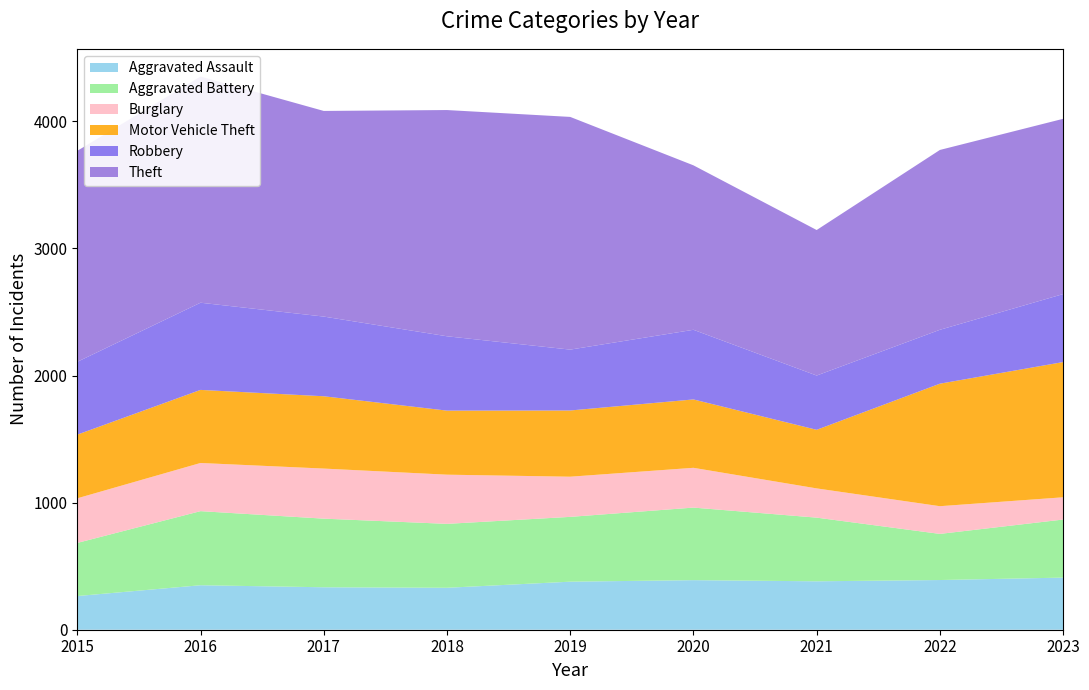

Reading right to left, transcribe all the data shown in this chart.

Aggravated Assault: 410	391	381	390	378	330	334	350	265
Aggravated Battery: 457	363	501	571	510	503	540	583	418
Burglary: 175	218	230	313	316	387	394	379	351
Motor Vehicle Theft: 1064	964	461	538	521	504	569	575	501
Robbery: 535	424	427	548	479	585	627	686	573
Theft: 1379	1415	1145	1294	1831	1780	1618	1780	1660